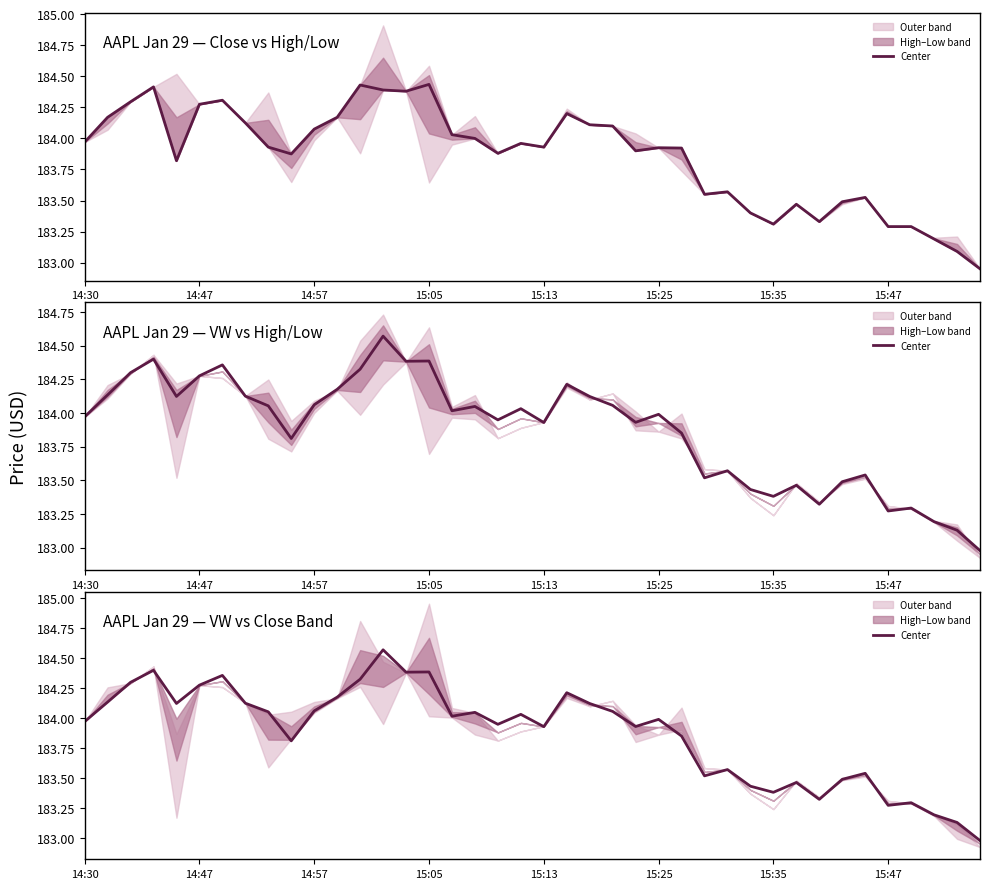

What is the difference between the maximum and minimum values?

1.6